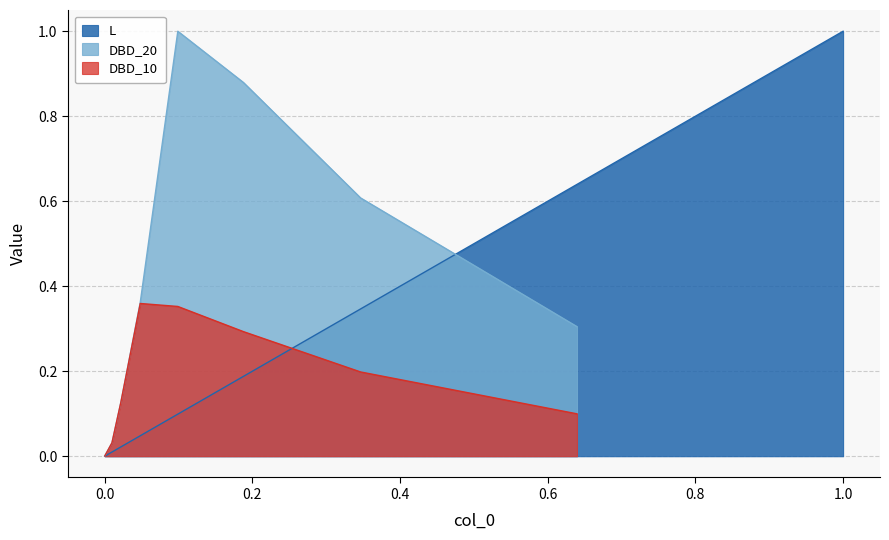

What is the highest value of the L series?

1.0